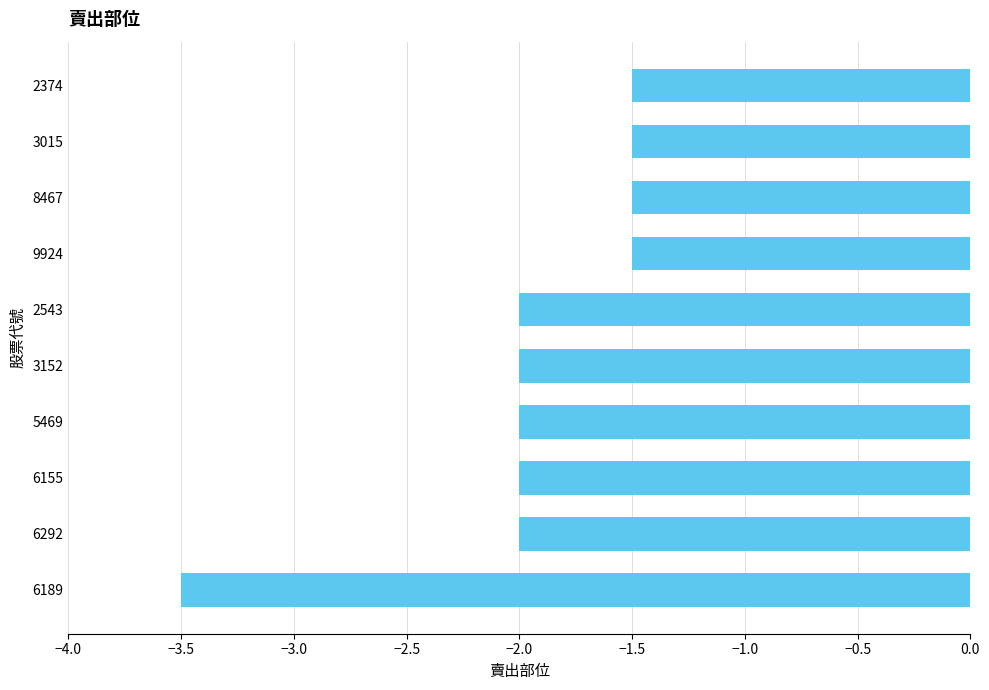

The value at 3152 is -2.0. True or false?

True